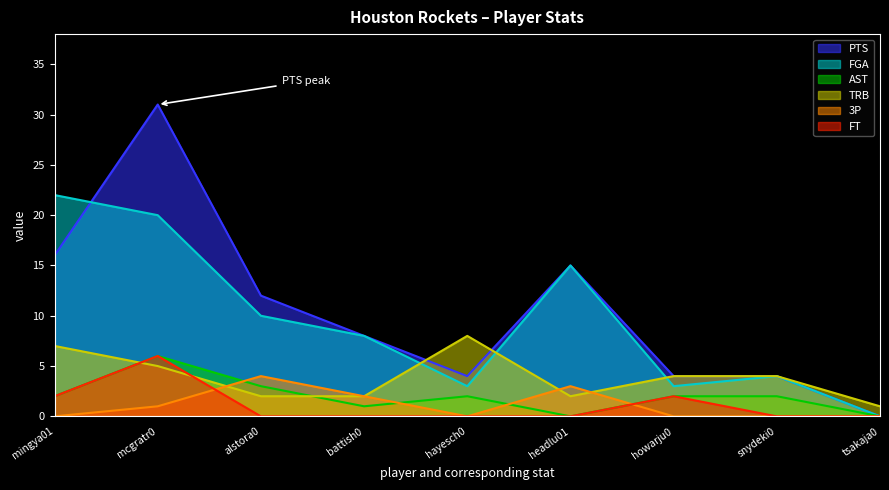

True or false: FT and FGA cross at least once.

False